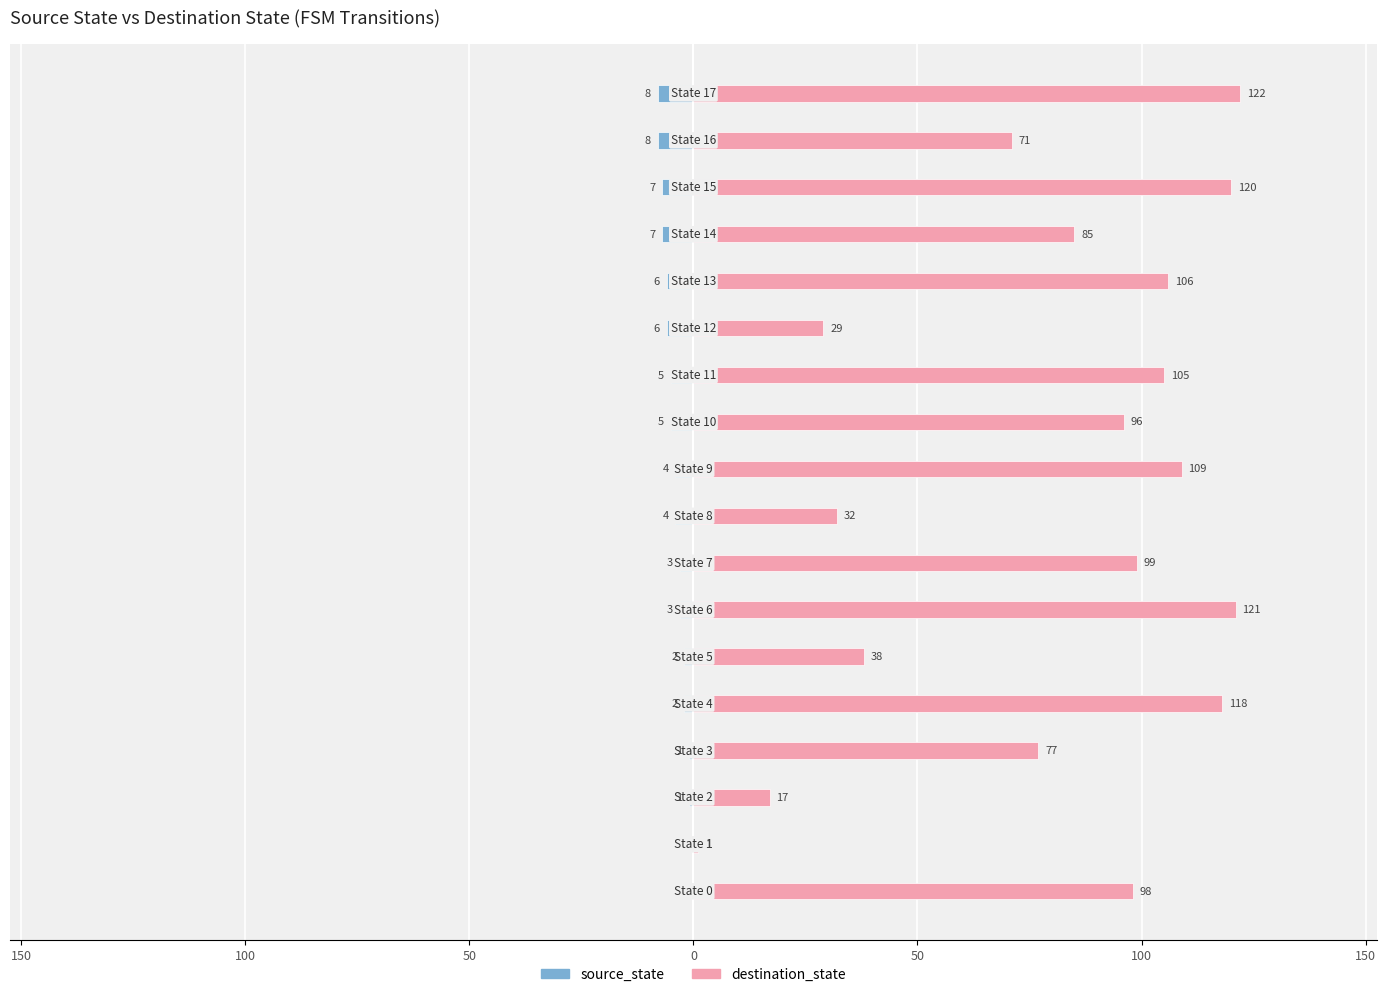

Which series has the largest total across all categories?

destination_state